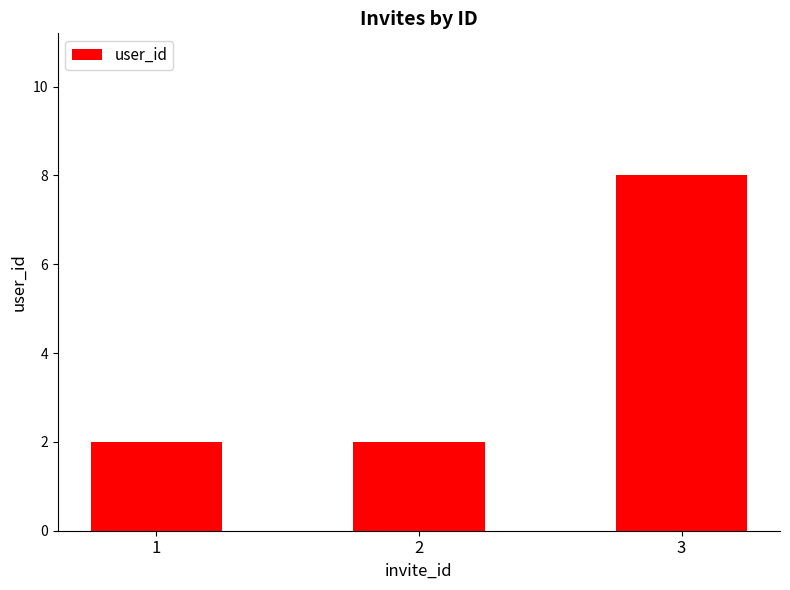

Reading left to right, what are all the values shown in this chart?

2	2	8